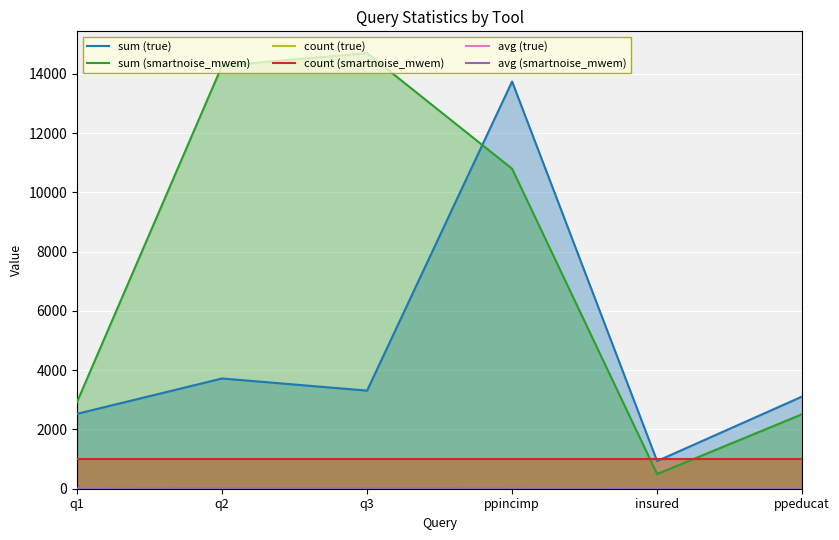

Count the number of categories in the chart.

6